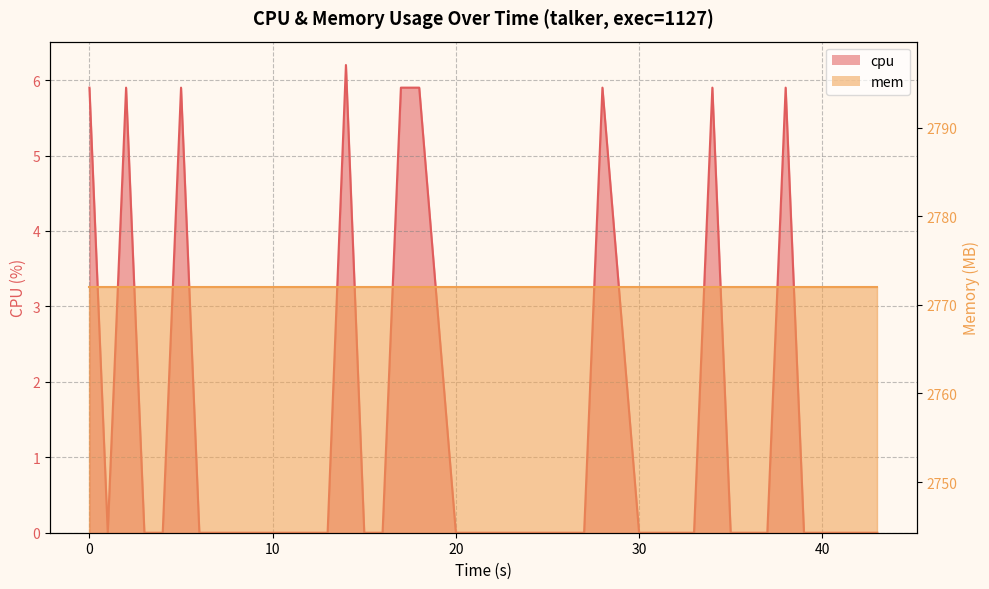

Reading left to right, list all the values displayed in this chart.

5.9	0.0	5.9	0.0	0.0	5.9	0.0	0.0	0.0	0.0	0.0	0.0	0.0	6.2	0.0	0.0	5.9	5.9	0.0	0.0	0.0	0.0	0.0	0.0	0.0	0.0	5.9	0.0	0.0	0.0	0.0	5.9	0.0	0.0	0.0	5.9	0.0	0.0	0.0	0.0